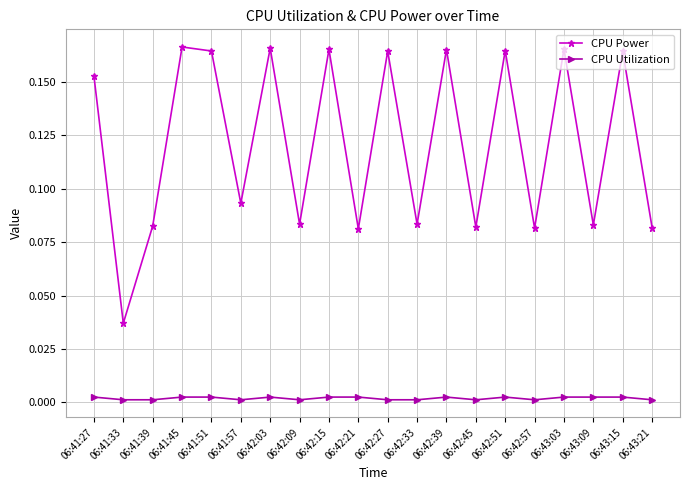

Rank the series at 06:42:21 from lowest to highest value.

CPU Utilization, CPU Power